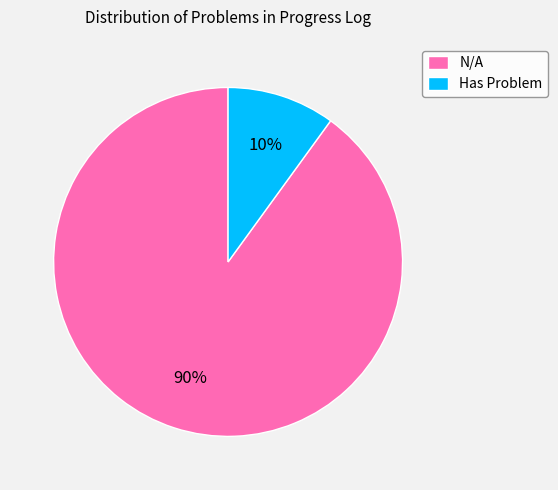

How many segments does this pie chart have?

2